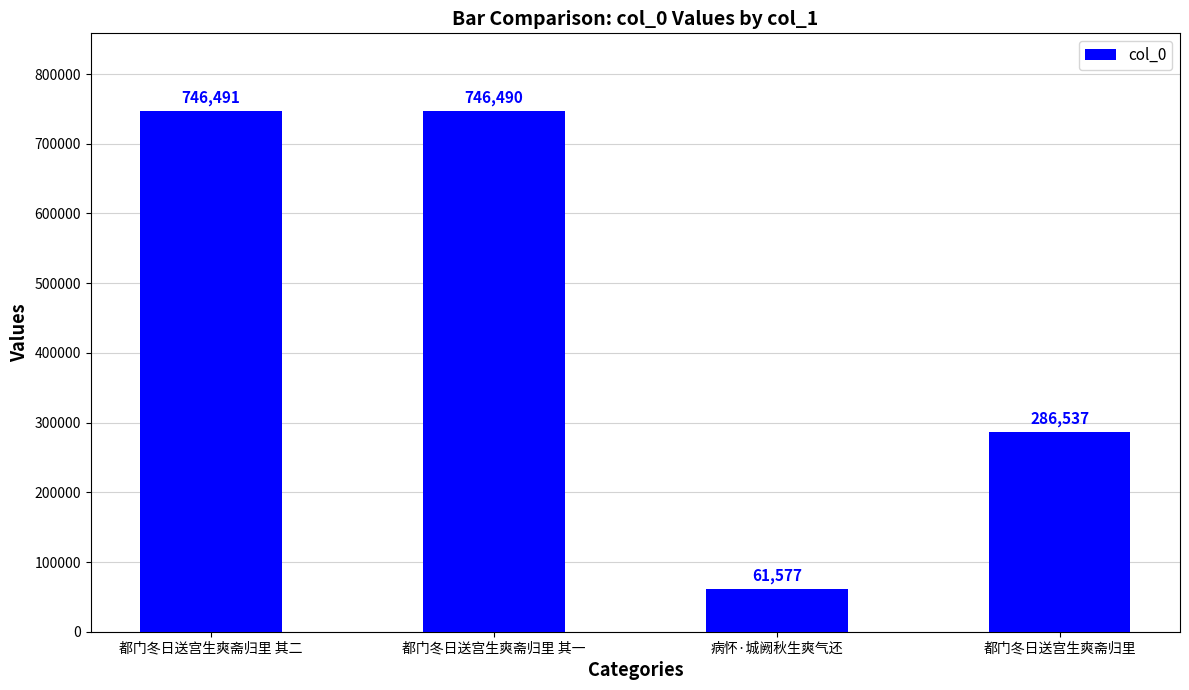

Approximately how many times larger is the value at 都门冬日送宫生爽斋归里 其二 compared to 都门冬日送宫生爽斋归里?

2.6